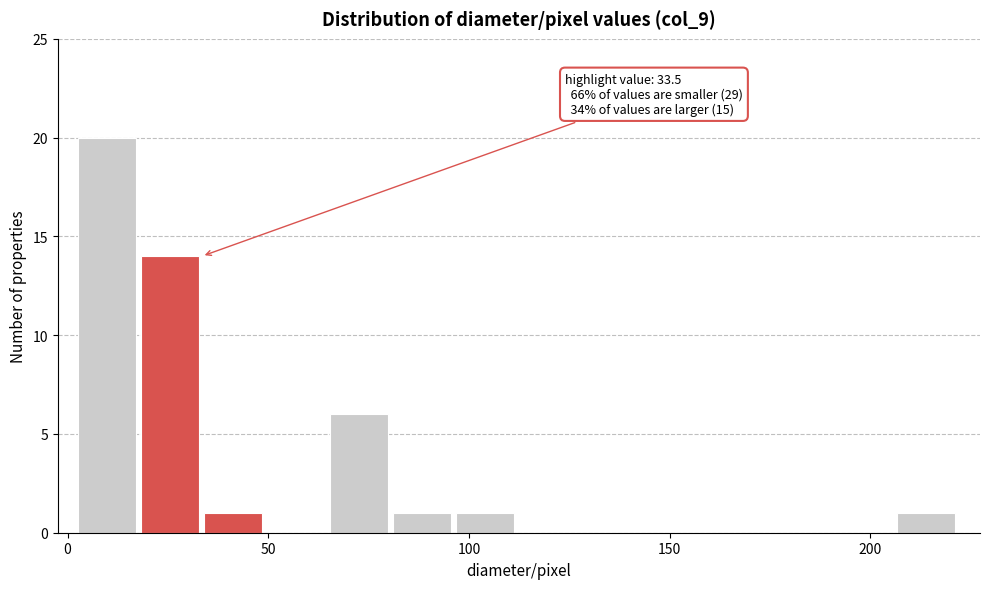

Read against the x-axis, roughly where is the centre of the tallest bar?

10